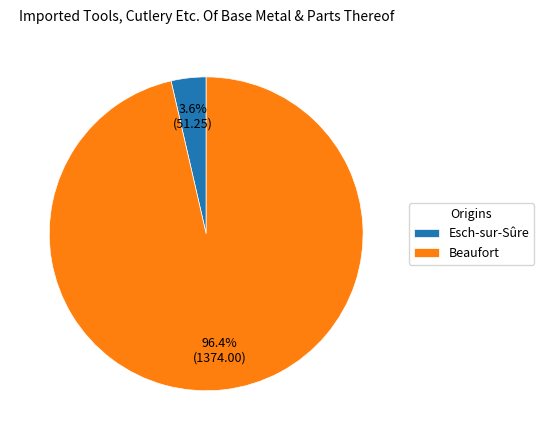

What is the ratio of the value at Beaufort to the value at Esch-sur-Sûre?

26.8